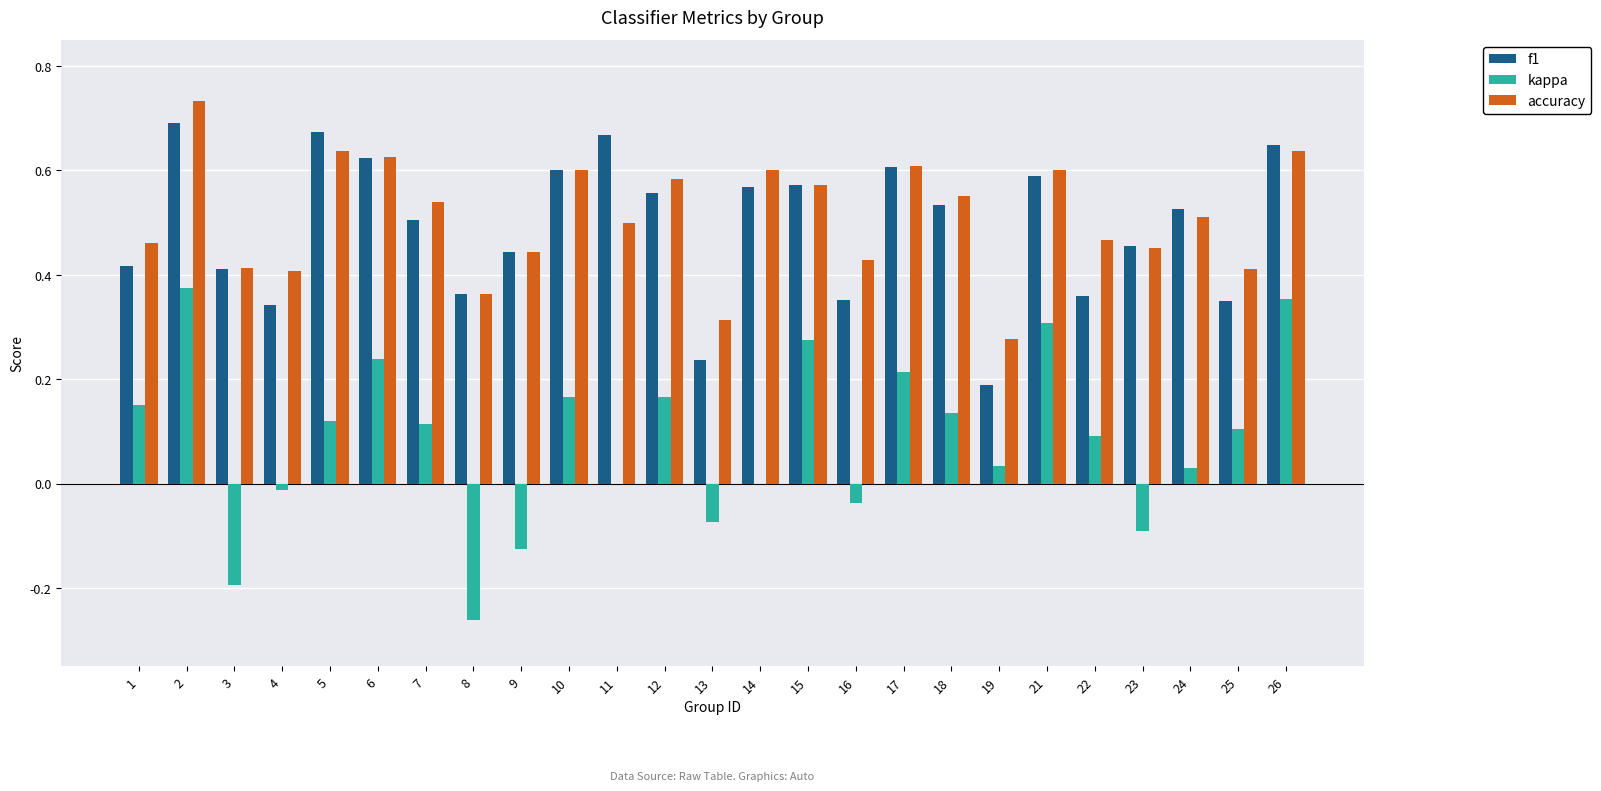

Between 4 and 12, which series saw the biggest shift?

f1